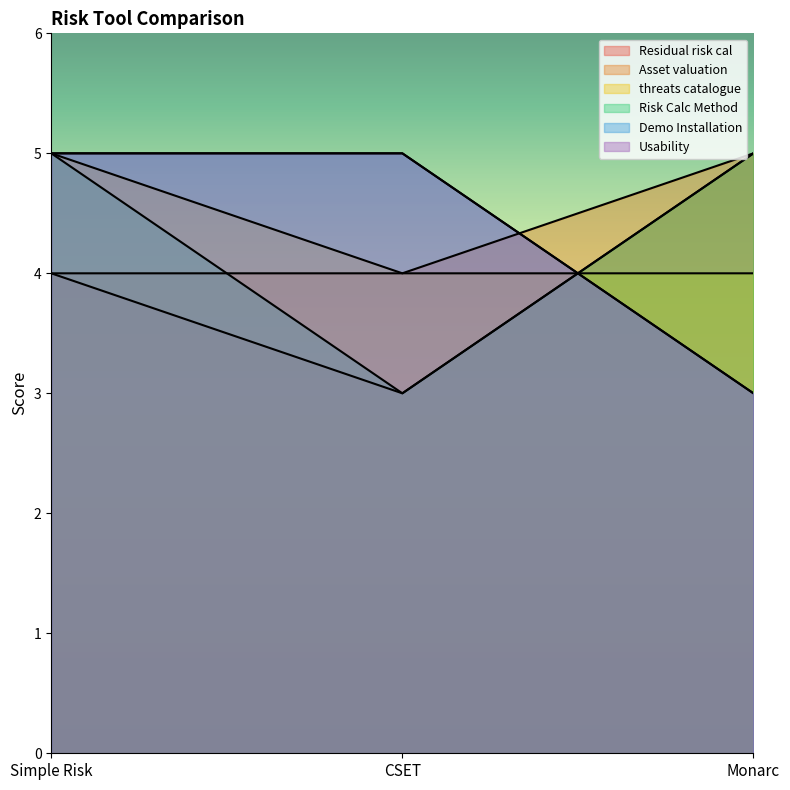

What is the sum of all Demo Installation values?

13